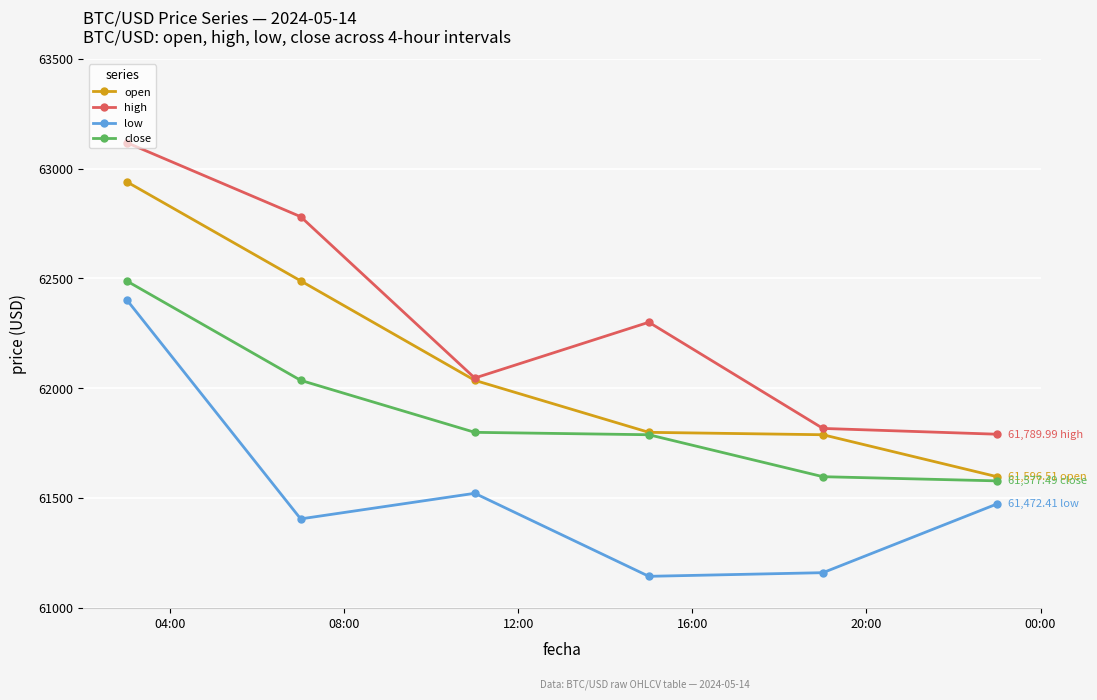

Which series has the largest total across all categories?

high